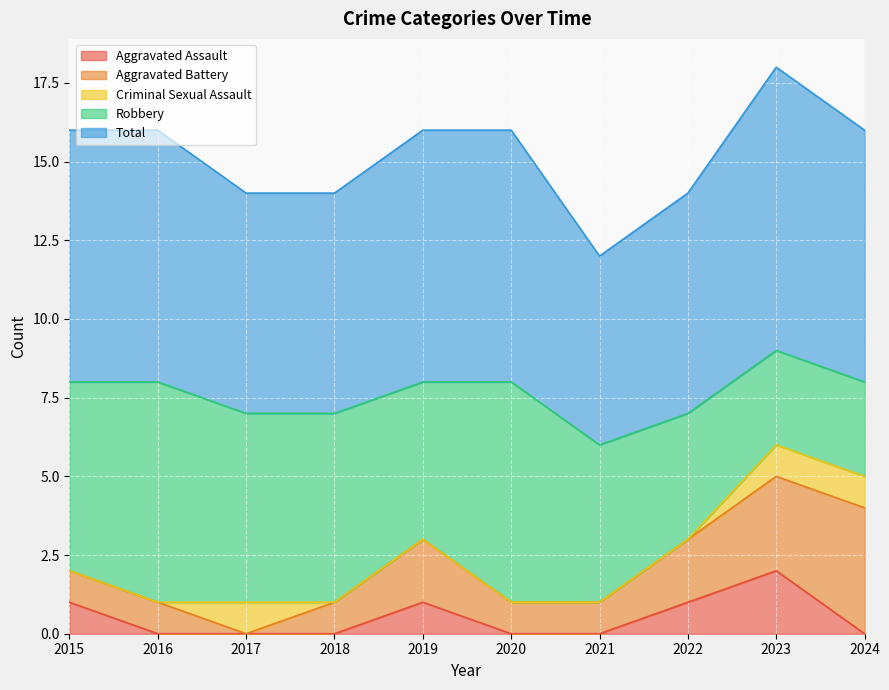

True or false: Criminal Sexual Assault and Total intersect in this chart.

False